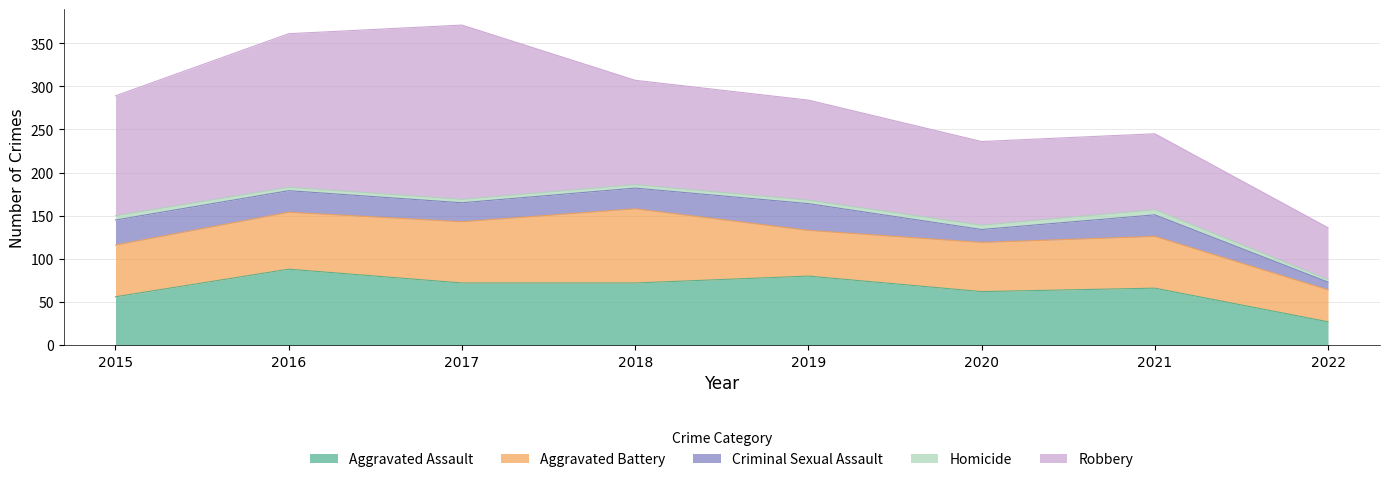

What is the approximate value of Aggravated Battery at 2016?

66